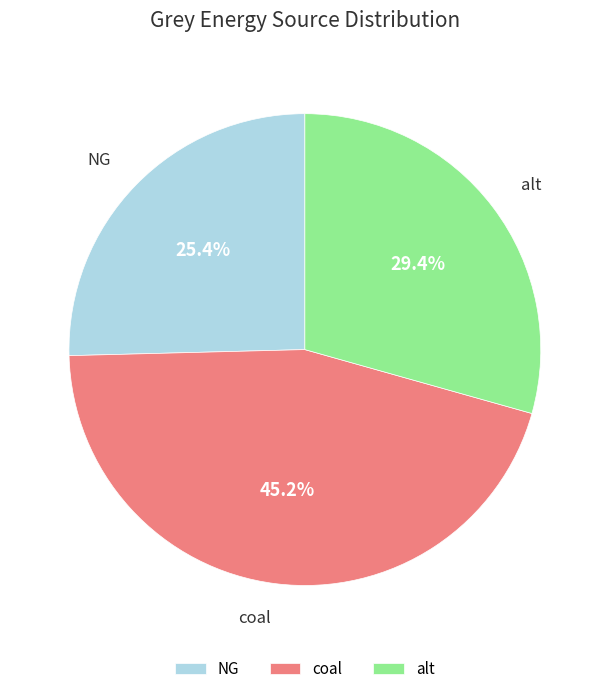

Rank the categories by value from highest to lowest.

coal, alt, NG